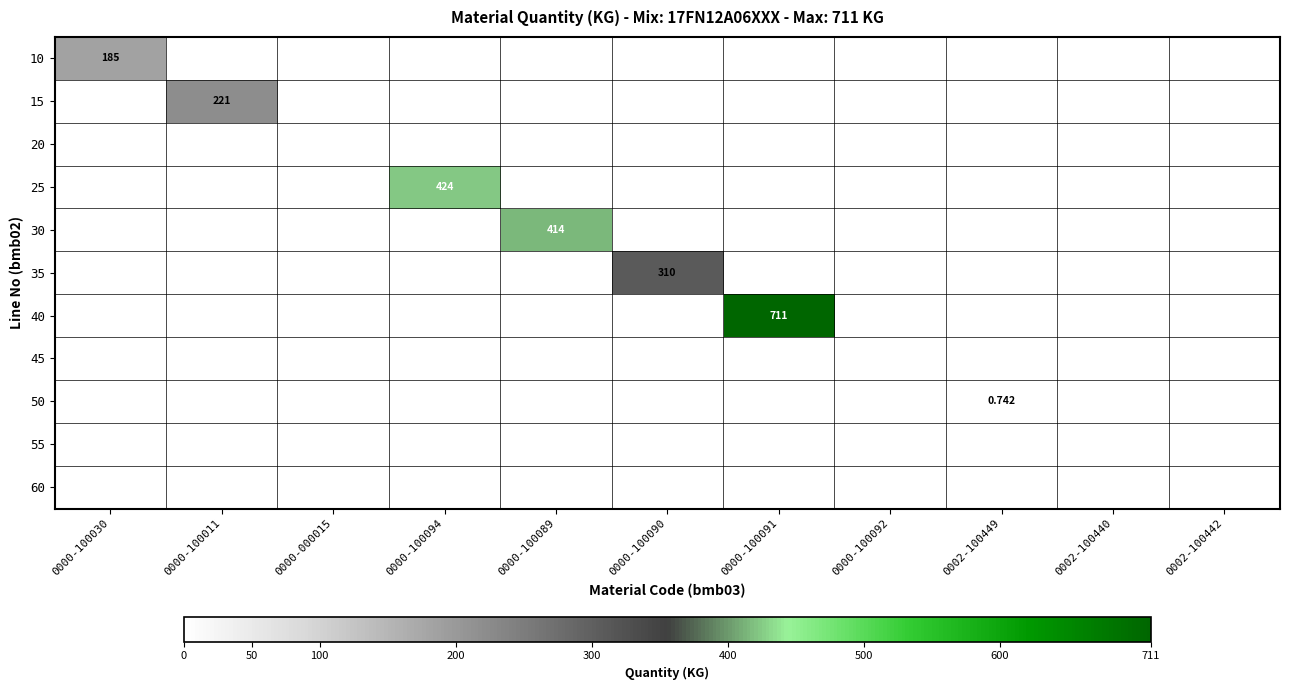

Which category has the highest value across all series?

0000-100091